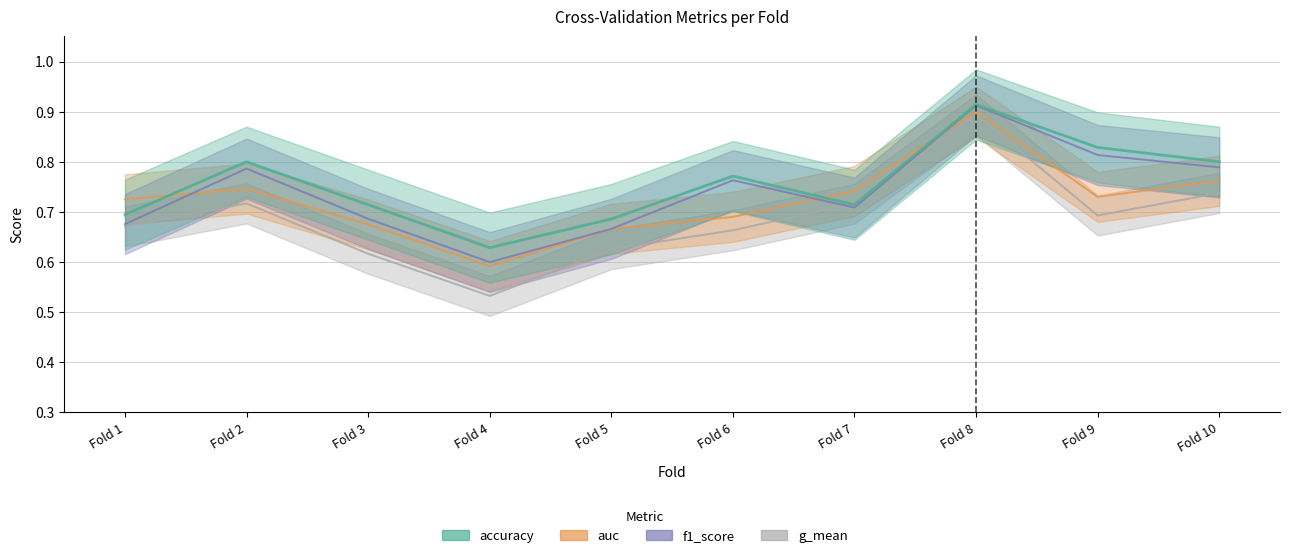

In auc, how many points are lower than both neighbors (excluding endpoints)?

2